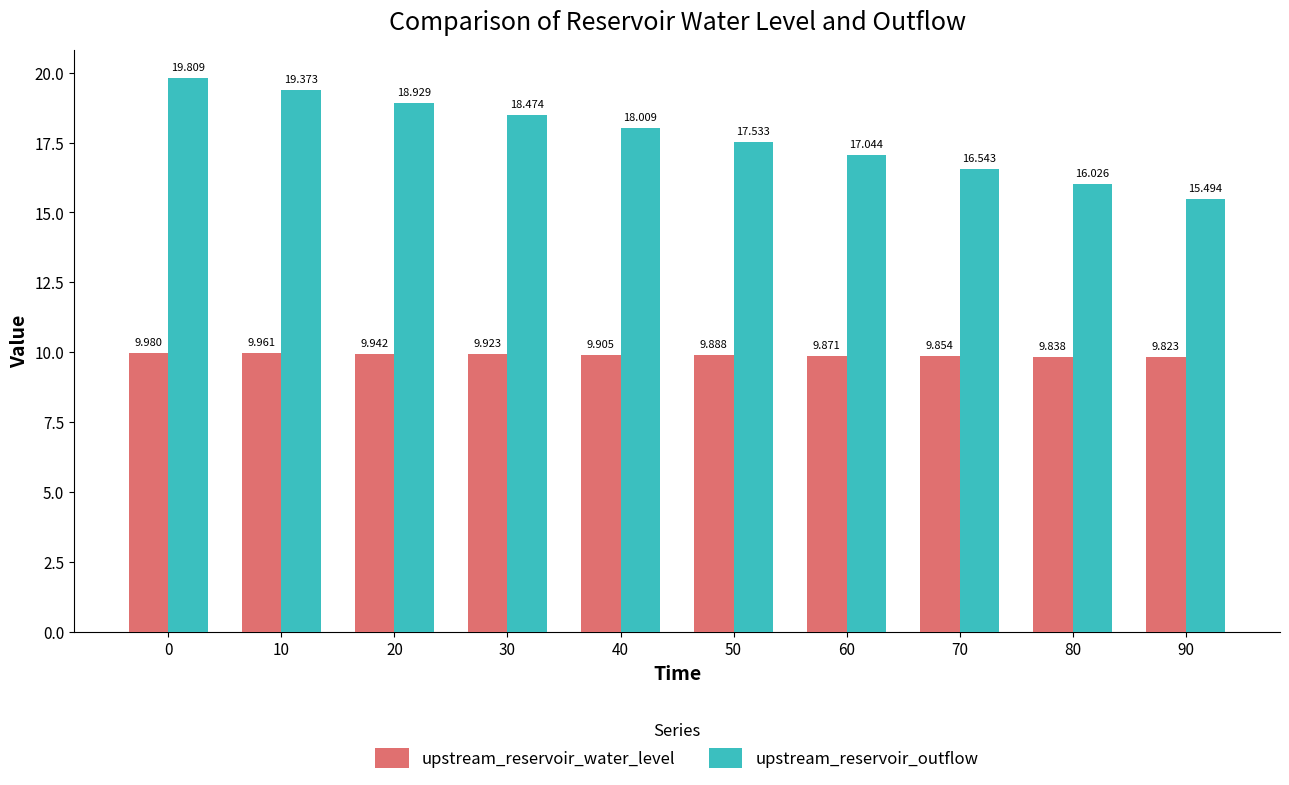

What is the sum of all upstream_reservoir_water_level values?

99.0